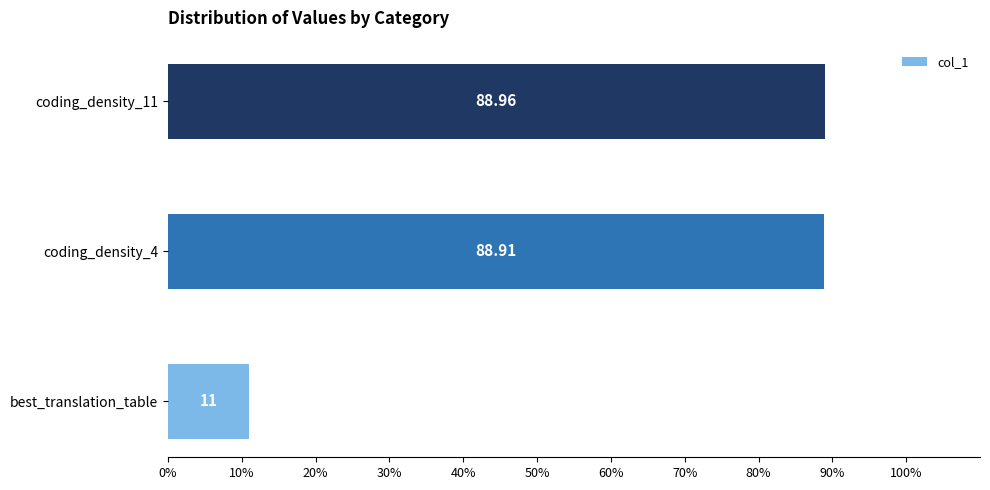

Which category has the highest value across all series?

coding_density_11